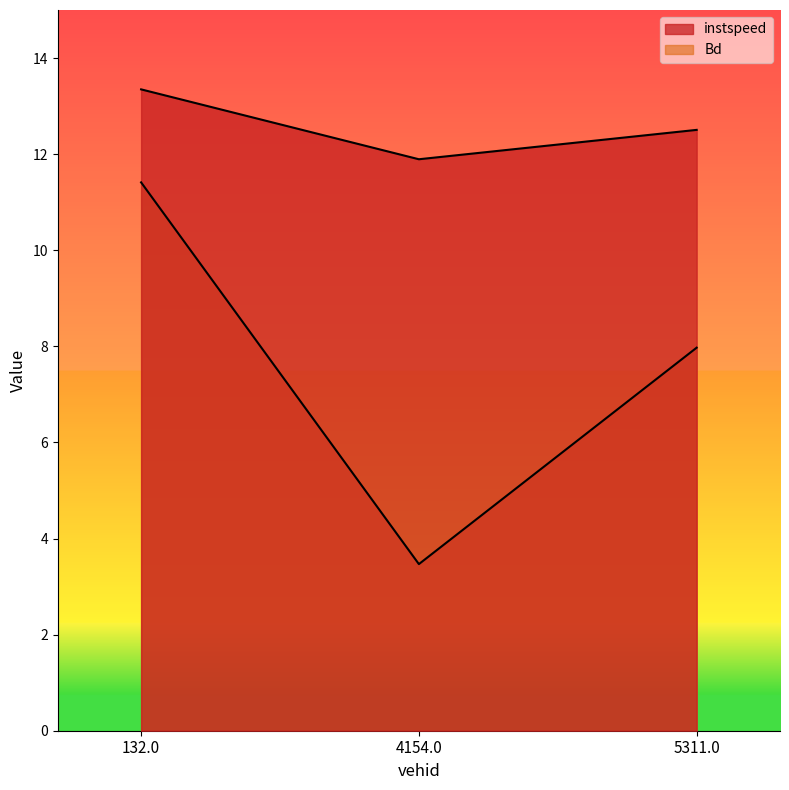

Reading left to right, transcribe all the data shown in this chart.

instspeed: 13.3	11.9	12.5
Bd: 11.4	3.5	8.0